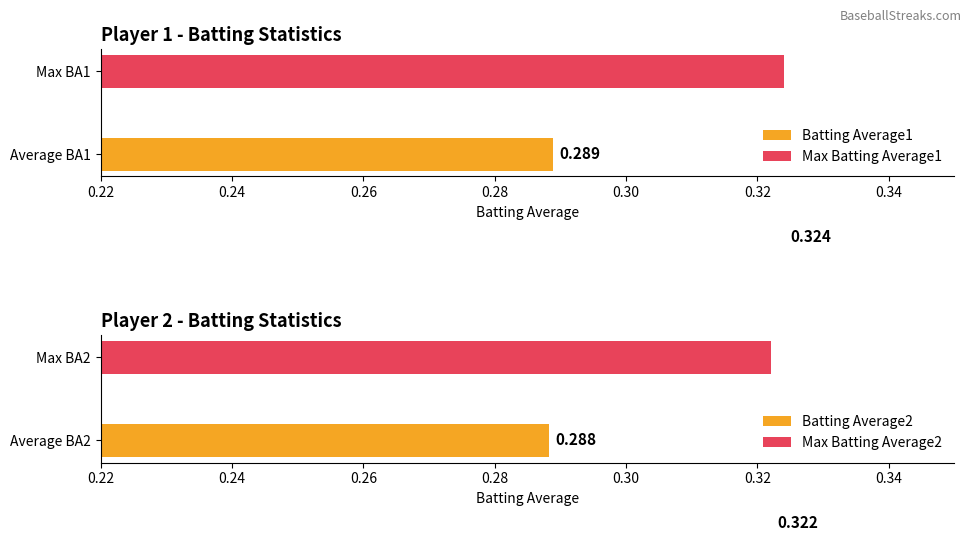

How many bars are there in each group?

2